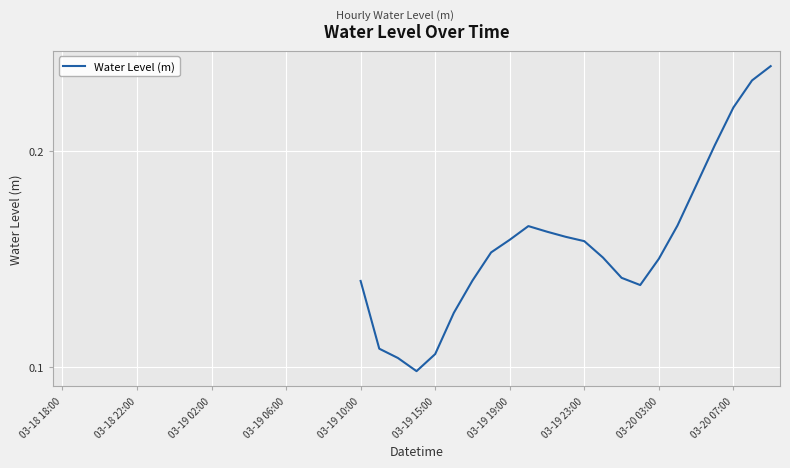

How many lines are shown in the chart?

1